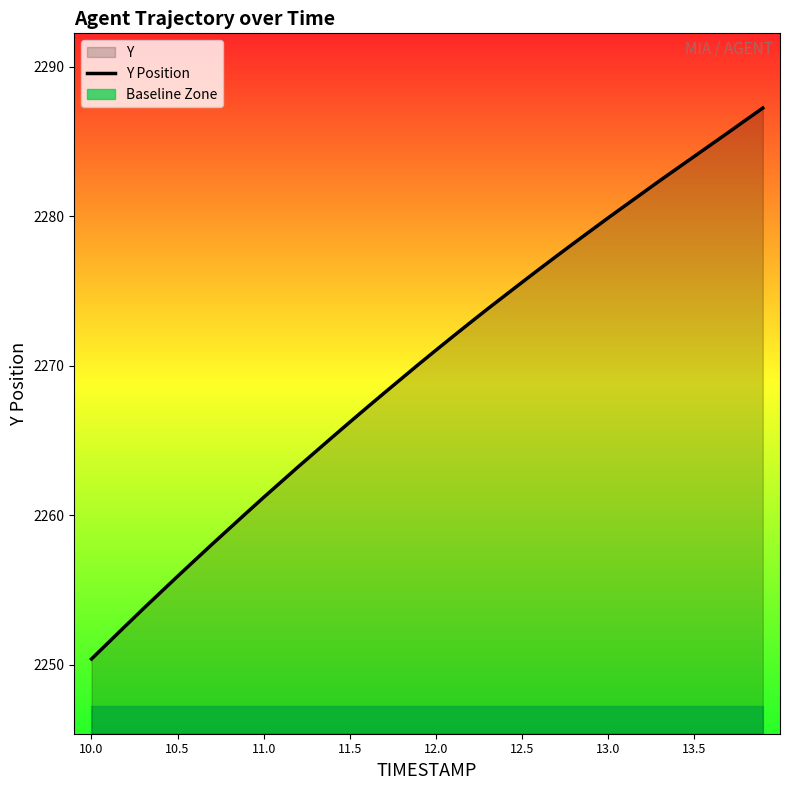

Which label corresponds to the smallest value in the chart?

10.0